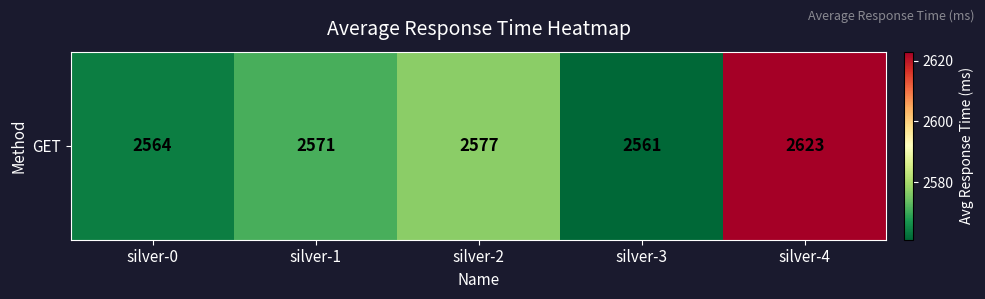

At which label does the data first exceed 2571?

silver-2